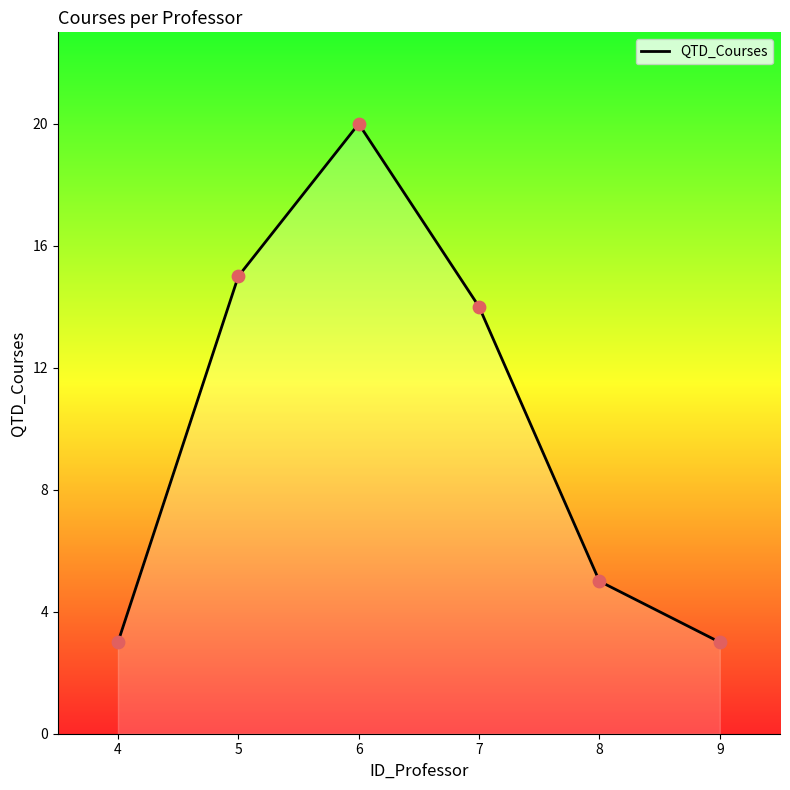

What is the change in value from 4 to 5?

+12